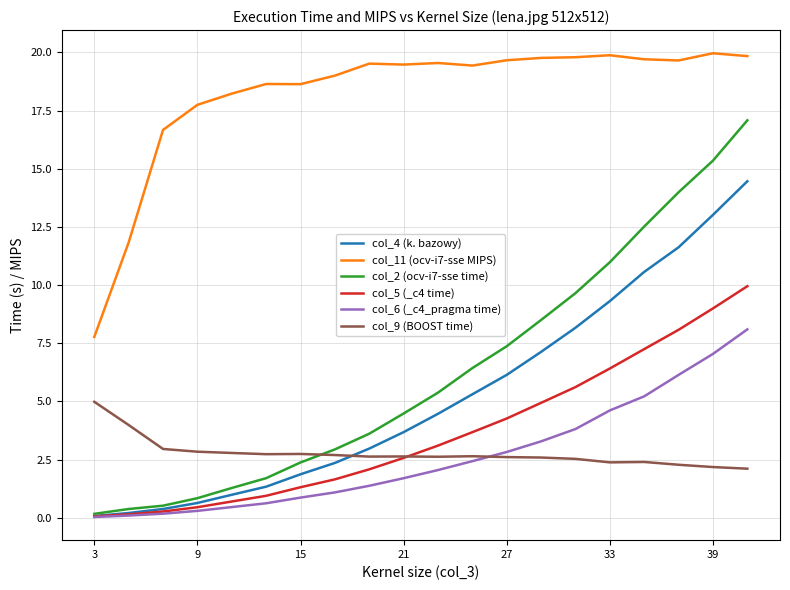

Rank the series by their maximum value, from lowest to highest.

col_9 (BOOST time), col_6 (_c4_pragma time), col_5 (_c4 time), col_4 (k. bazowy), col_2 (ocv-i7-sse time), col_11 (ocv-i7-sse MIPS)